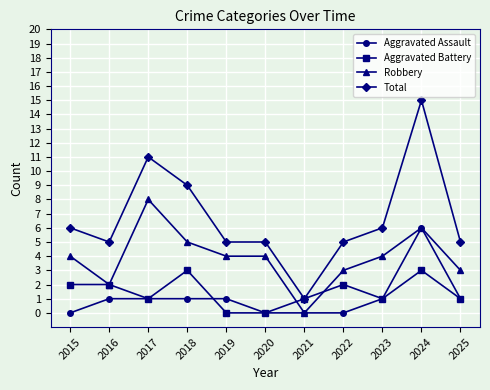

What is the difference between the maximum and minimum values in the Aggravated Assault series?

6